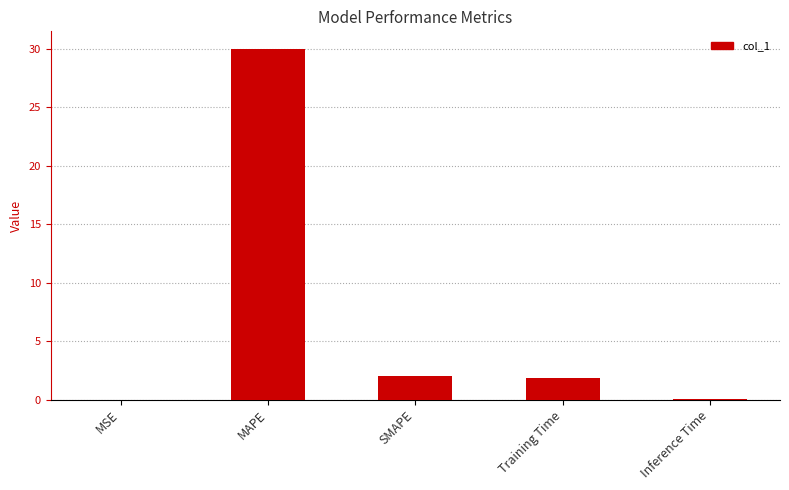

True or false: the data shows 0.0 at Inference Time.

True